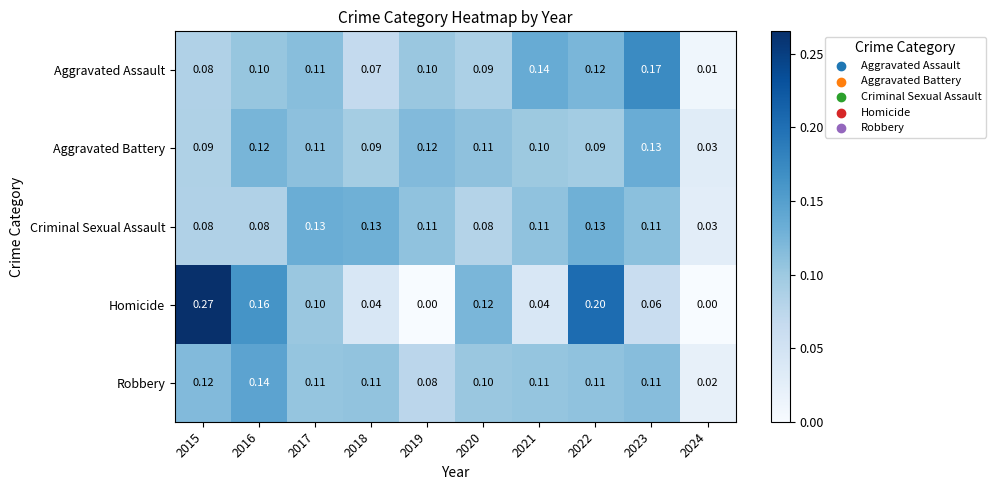

Which series has the widest spread of values?

Homicide